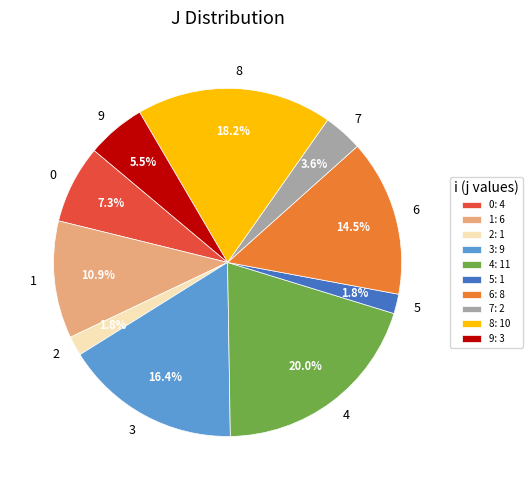

Is it true that 8 is 18% of the pie?

True